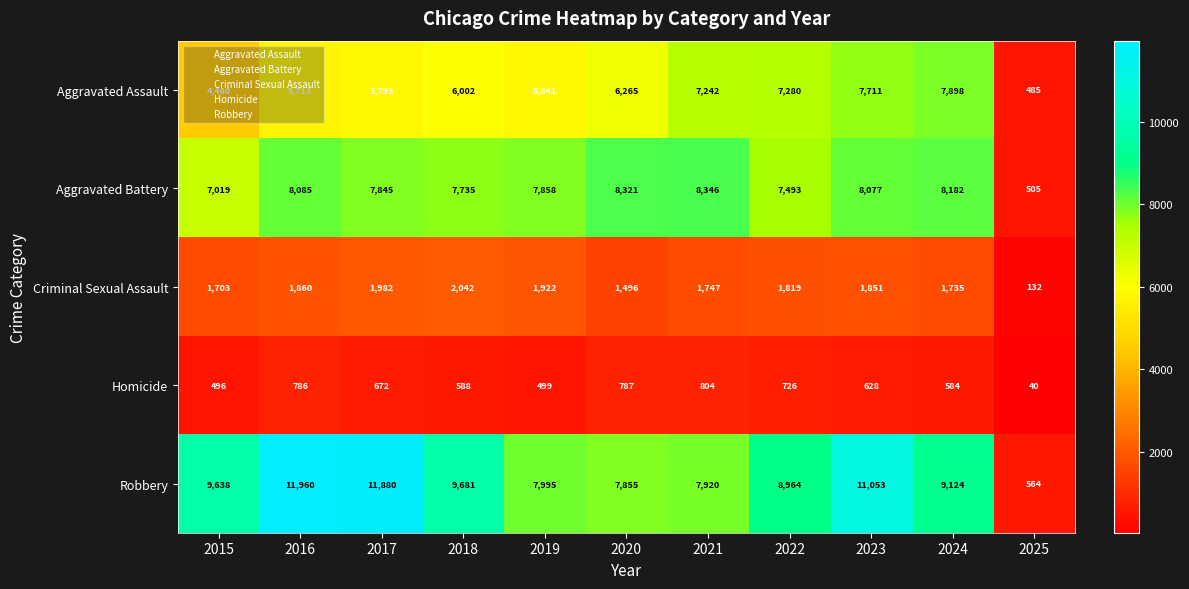

How many categories are shown in the chart?

11